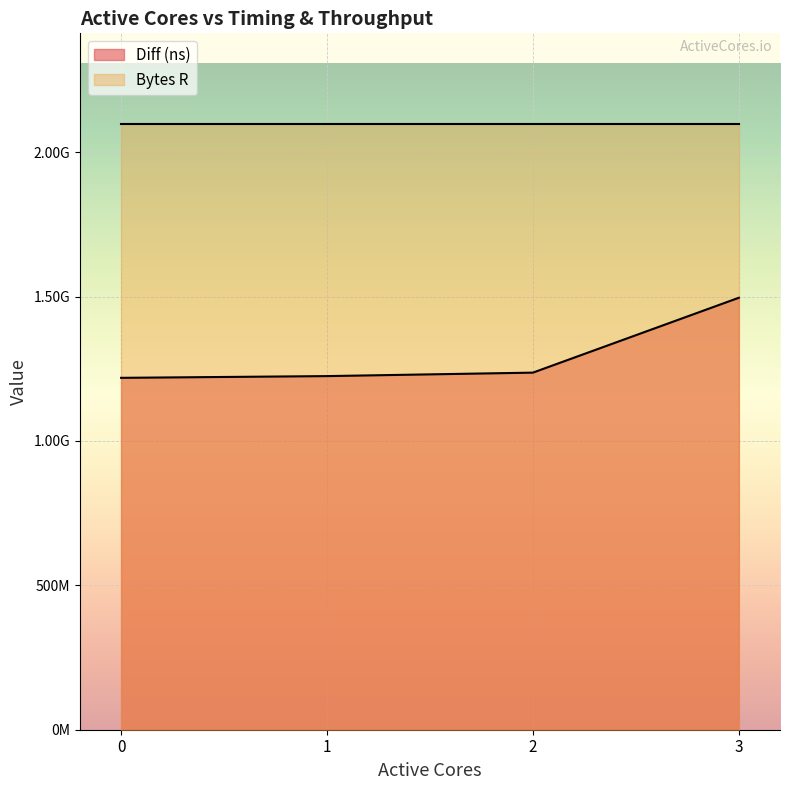

What is the change in value from 0 to 1?

+5994610